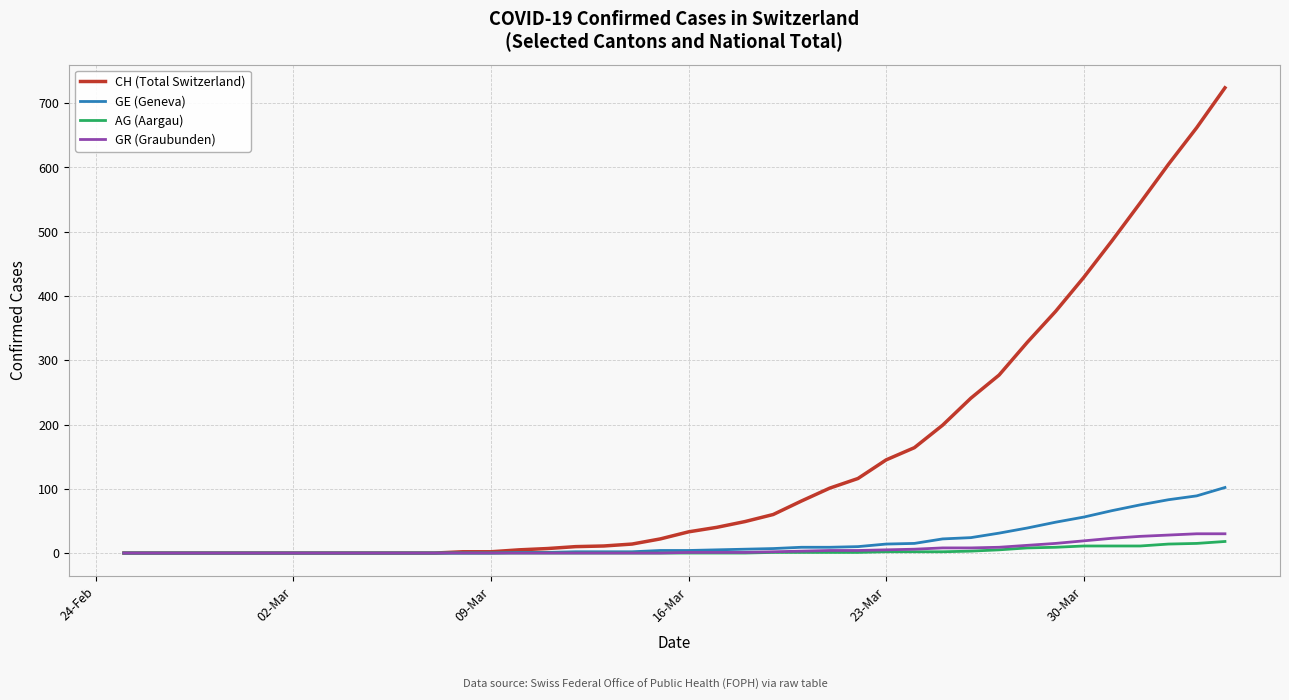

Which series has the largest range (max minus min)?

CH (Total Switzerland)